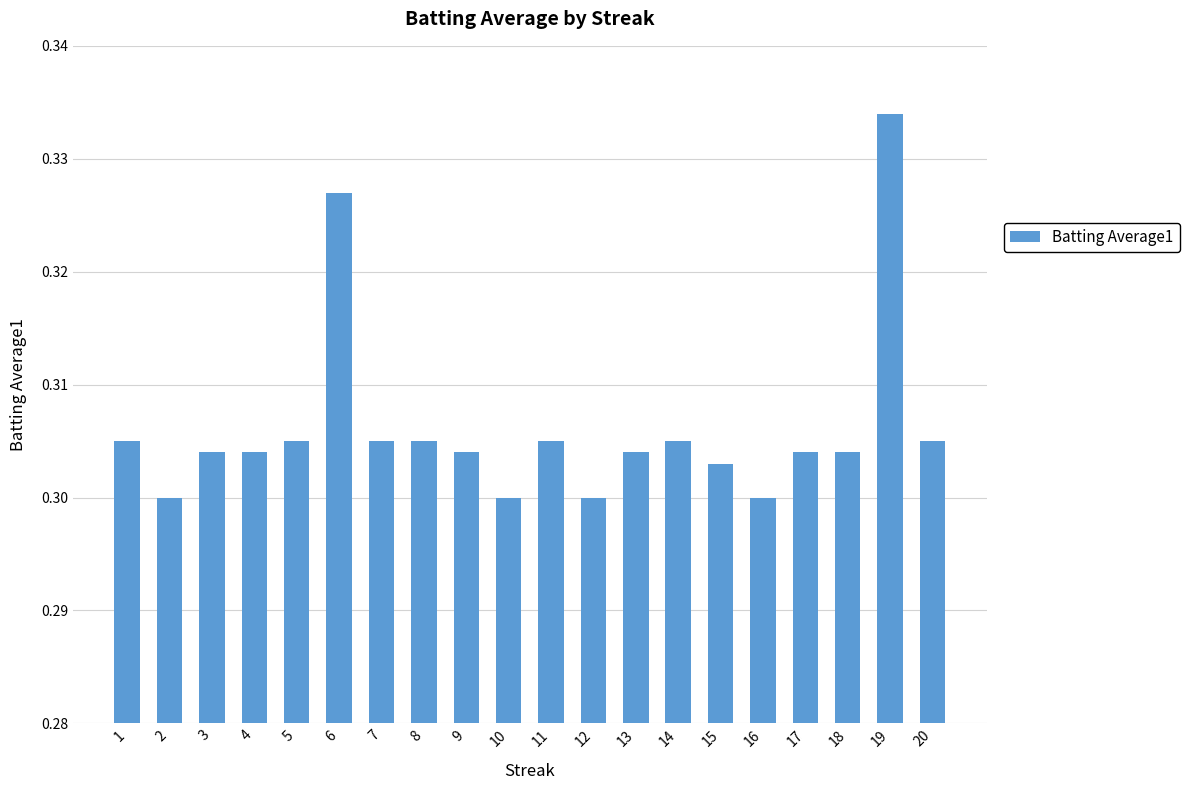

Count the values in the range 0 to 1.

20